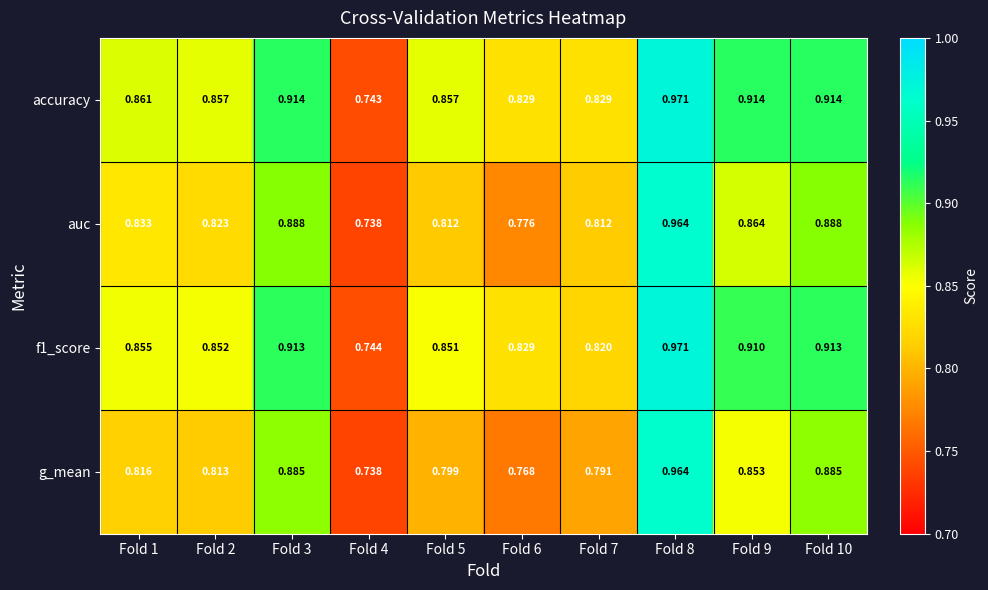

Is the value of g_mean at Fold 6 greater than the value of f1_score at Fold 4?

Yes